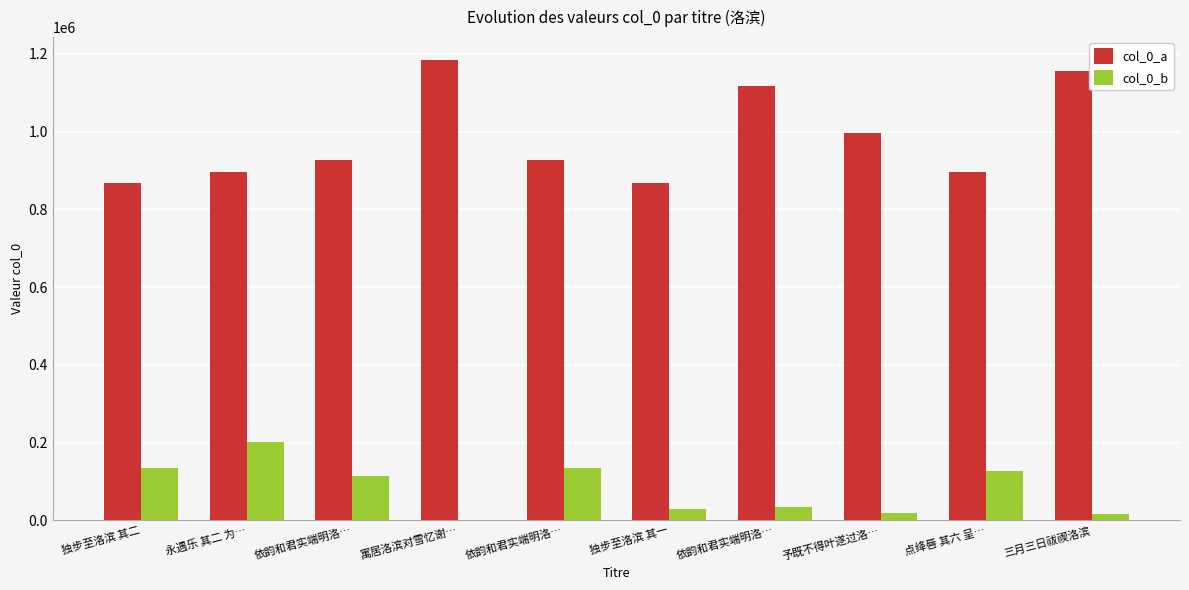

Count the number of categories in the chart.

10